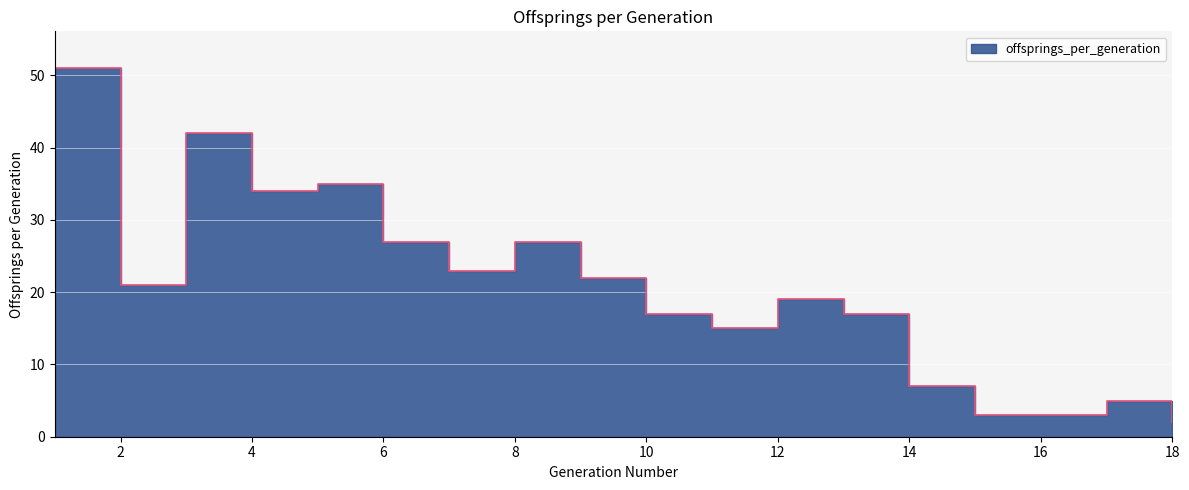

Which has a higher value, 5 or 14?

5